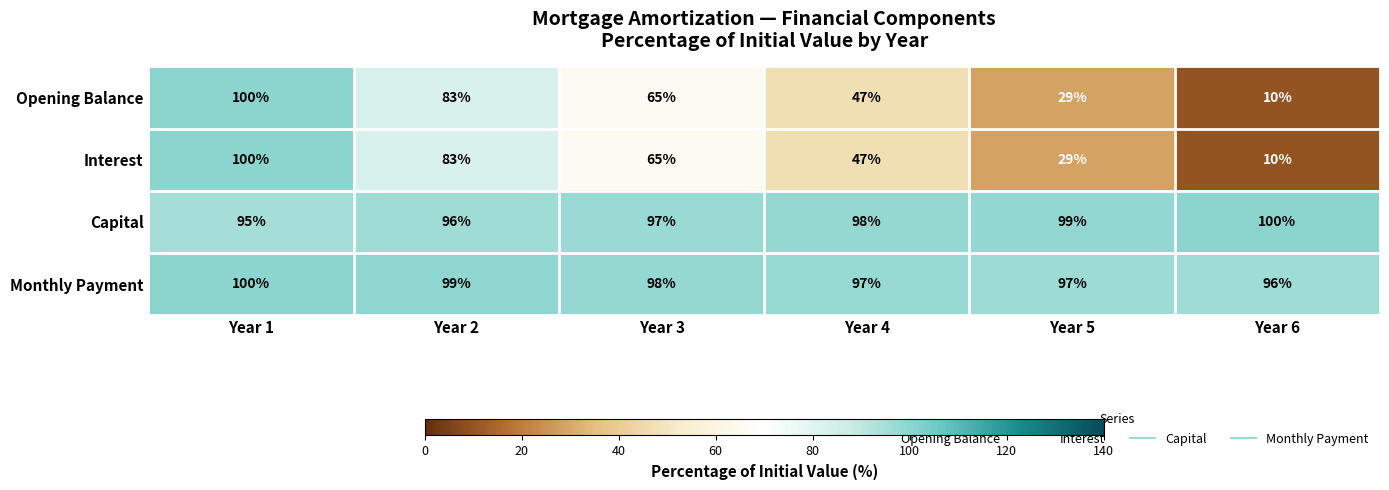

How many data points in Monthly Payment are less than 98?

3